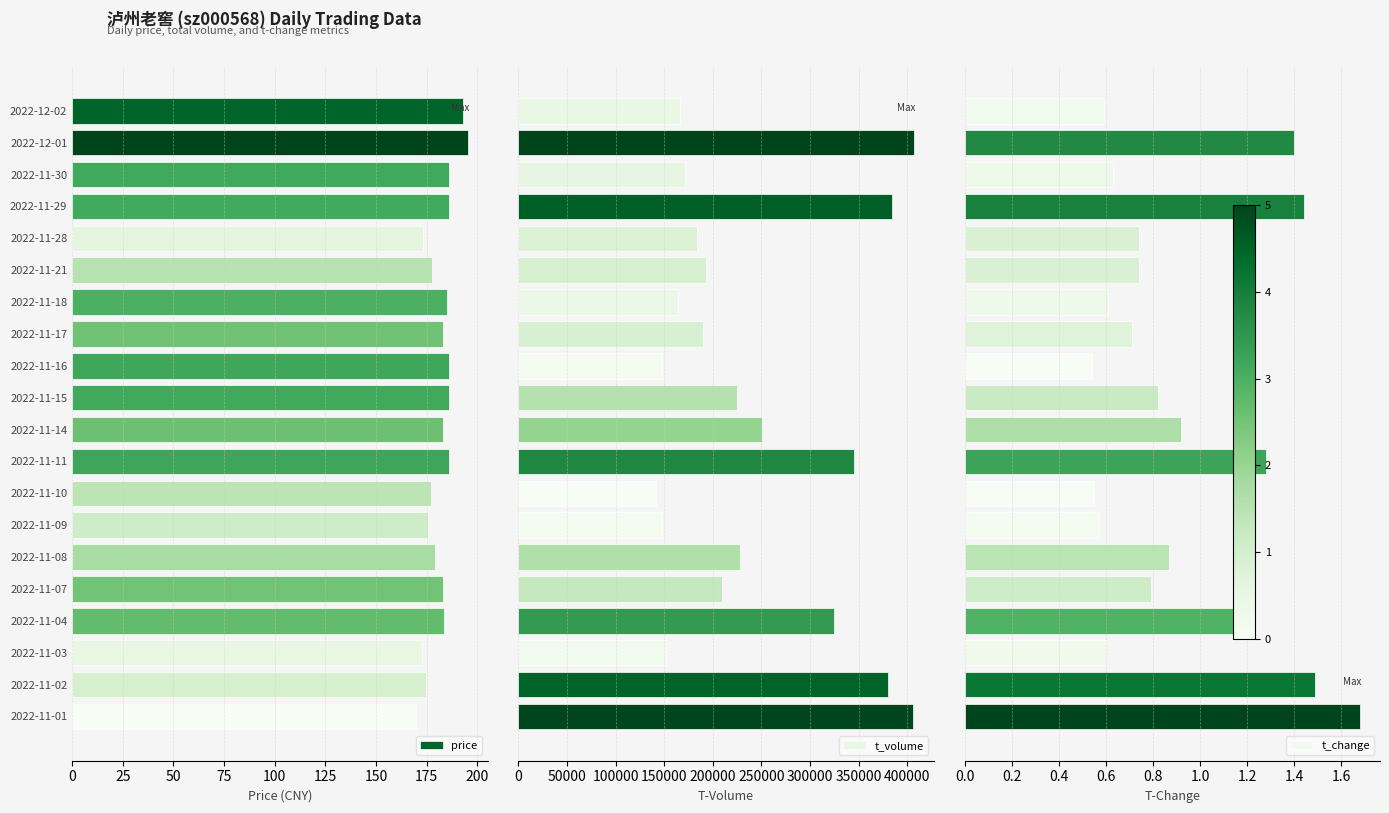

What is the difference between the second highest and minimum values in the price series?

22.8